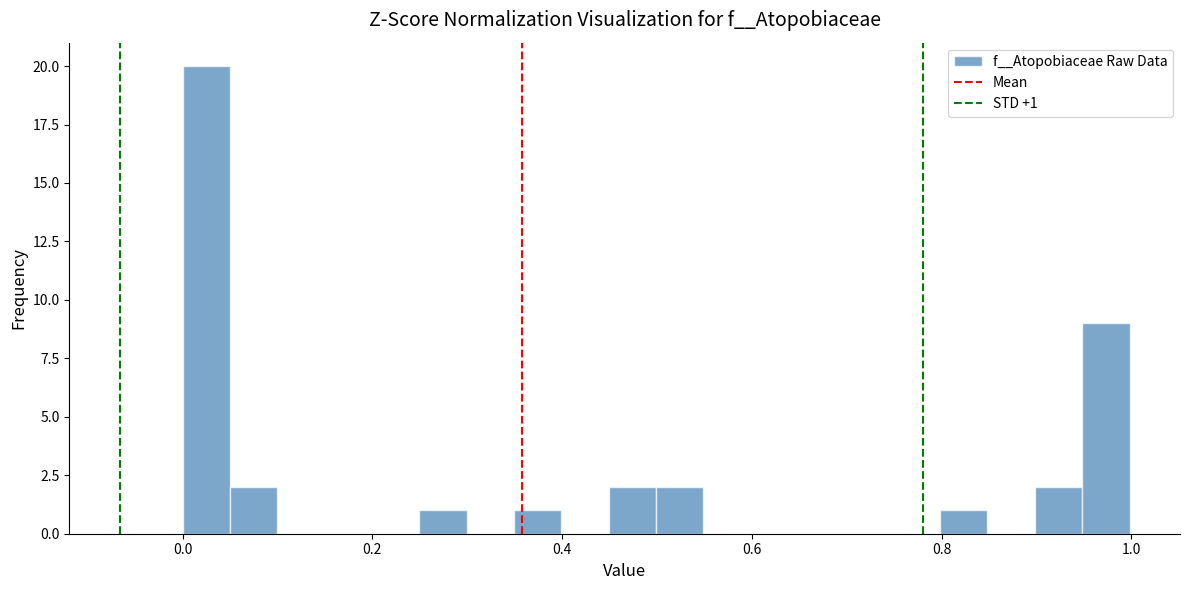

Around what value on the x-axis is the tallest bar? Give the approximate position of its centre, as read against the axis.

0.02